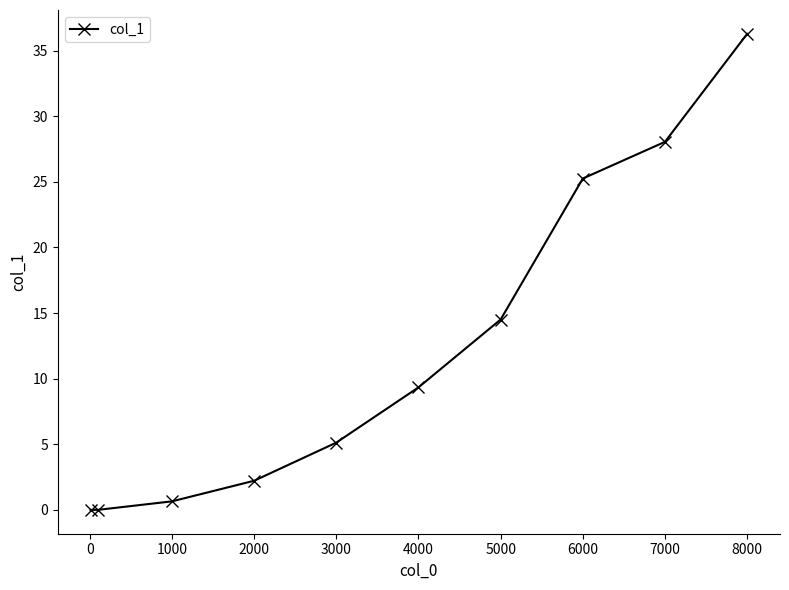

What is the maximum value shown in the chart?

36.3